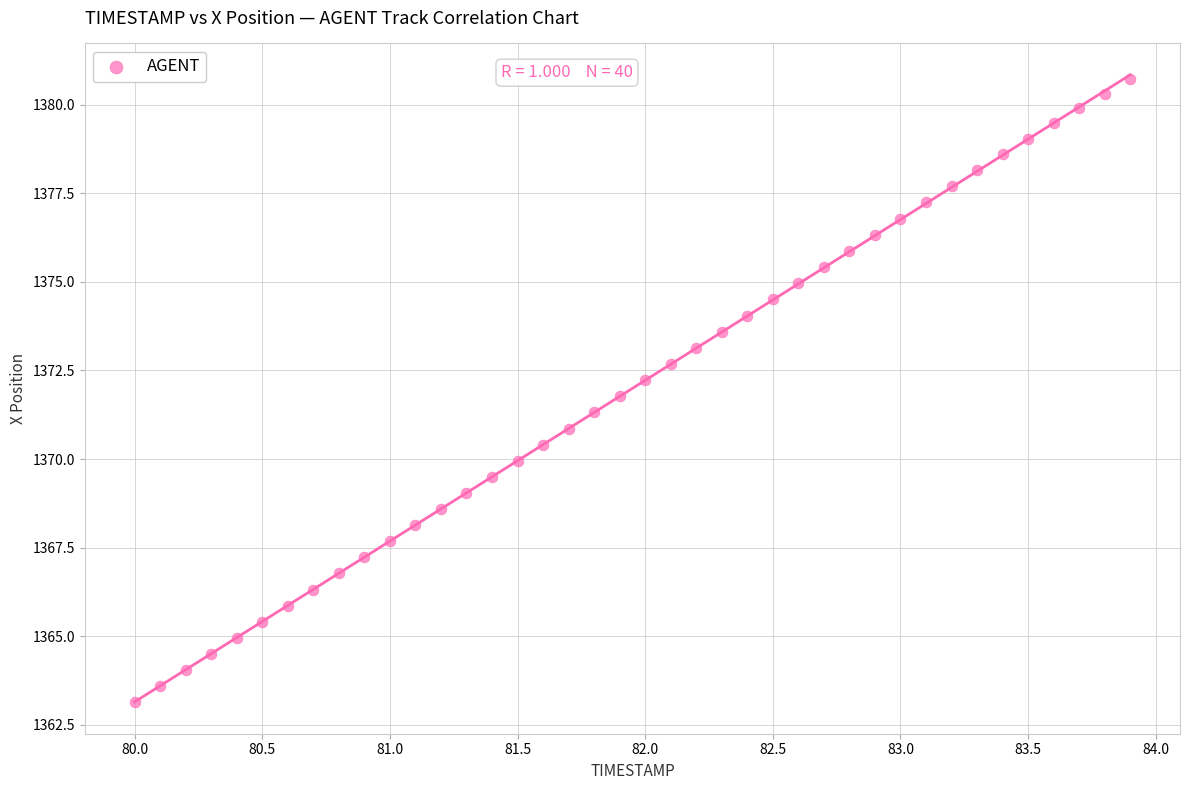

What is the range of Y values (max minus min)?

17.6